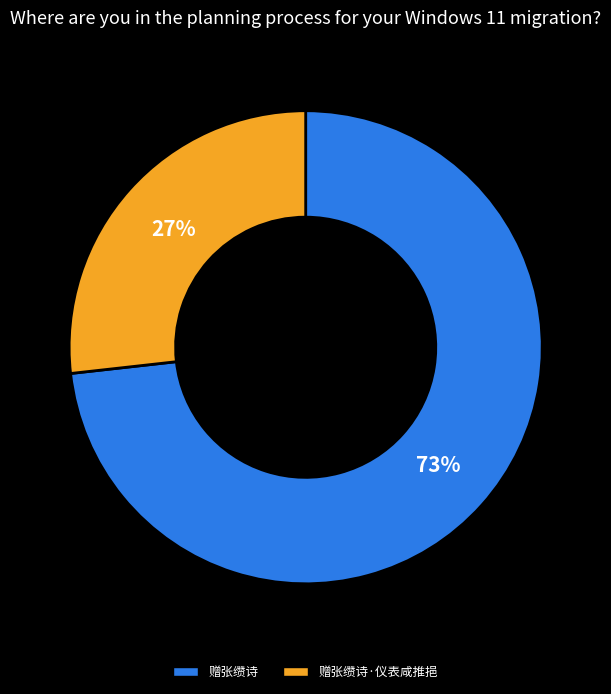

Is 赠张缵诗 the majority of the pie?

Yes